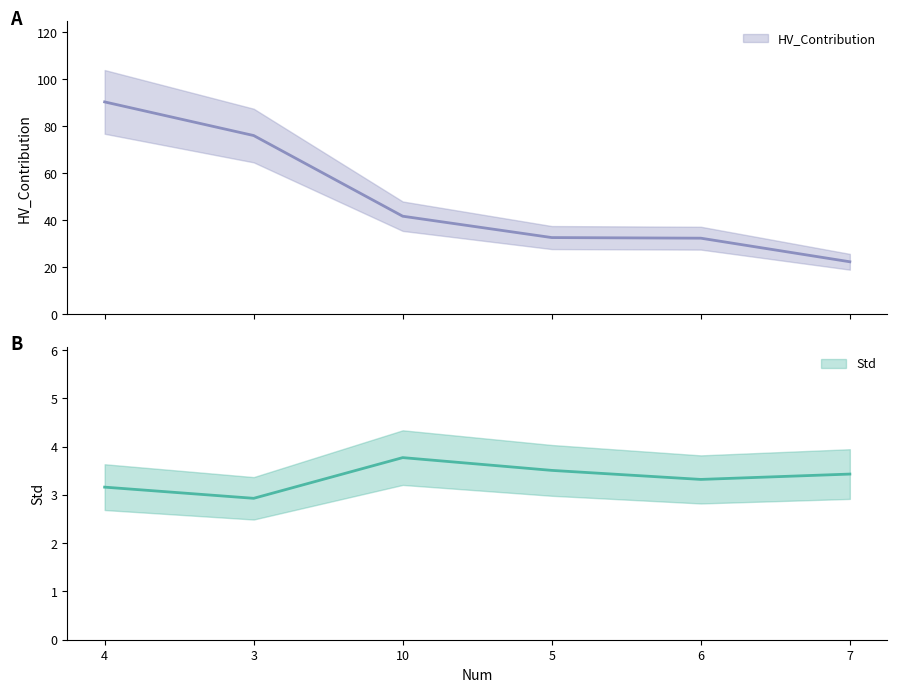

What is the minimum value shown in the chart?

2.9